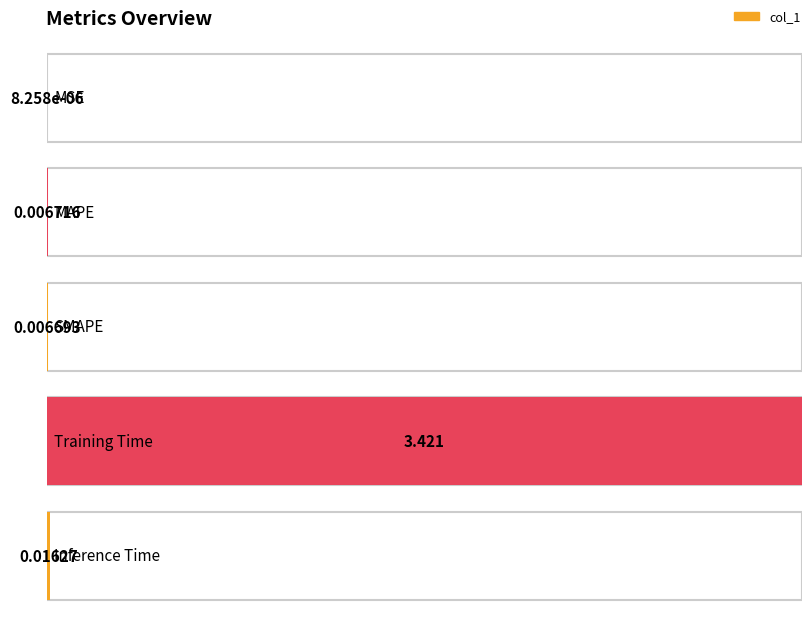

The value at Inference Time is 0.0. True or false?

True